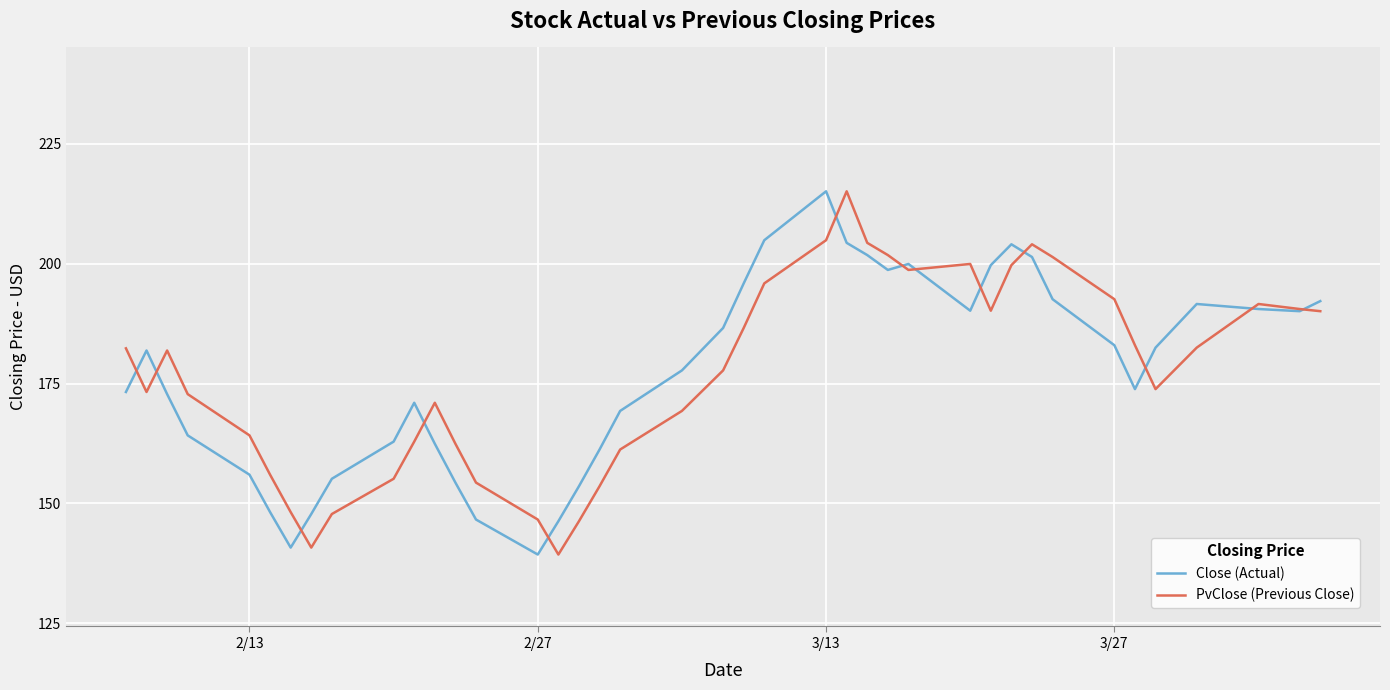

How many distinct data groups are displayed?

2